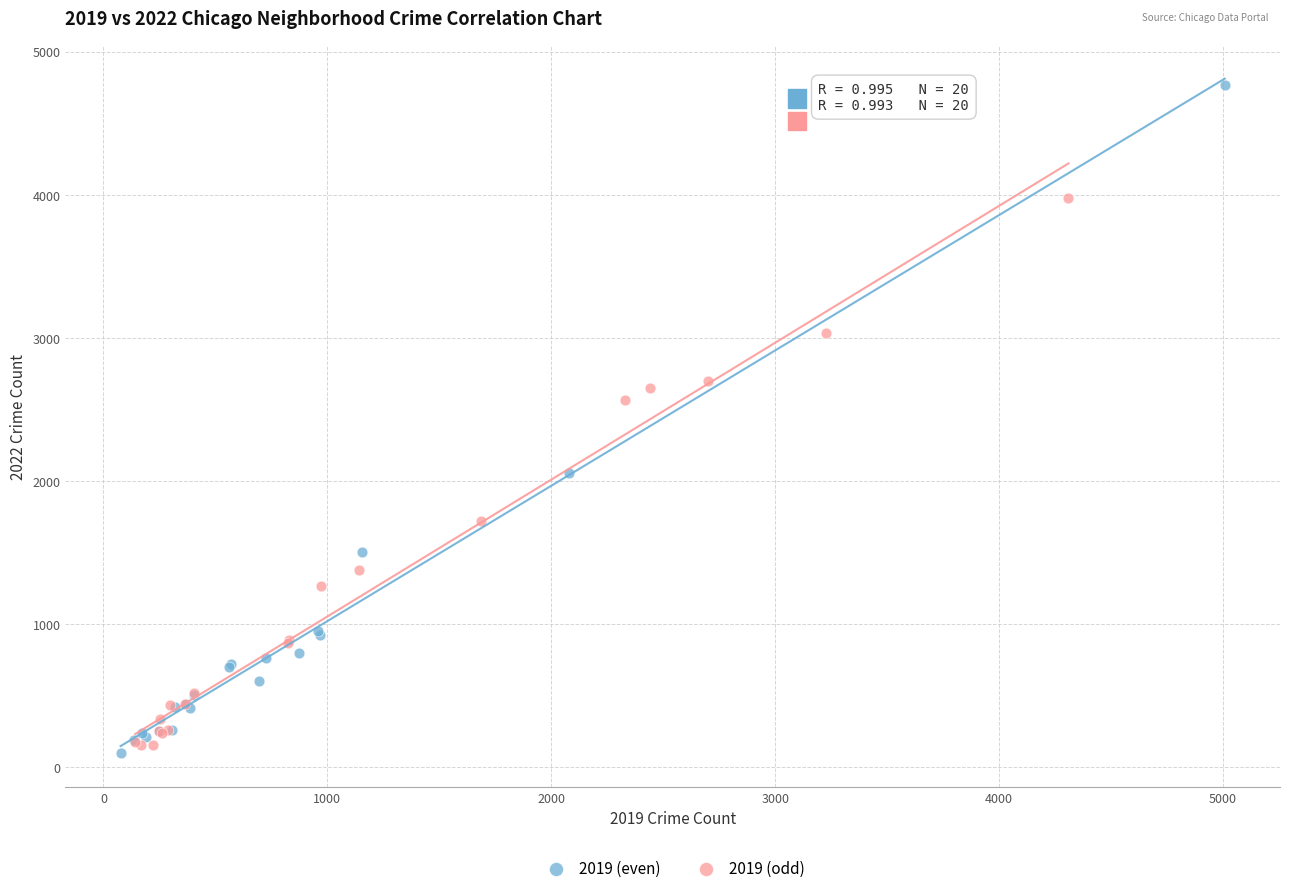

Which series has the largest Y range (max minus min)?

2019 (even)